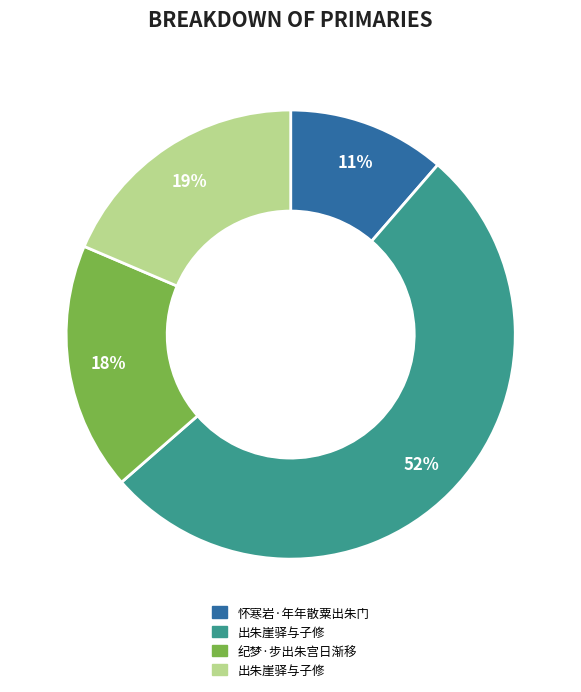

To the nearest percent, what is the average slice percentage?

25%